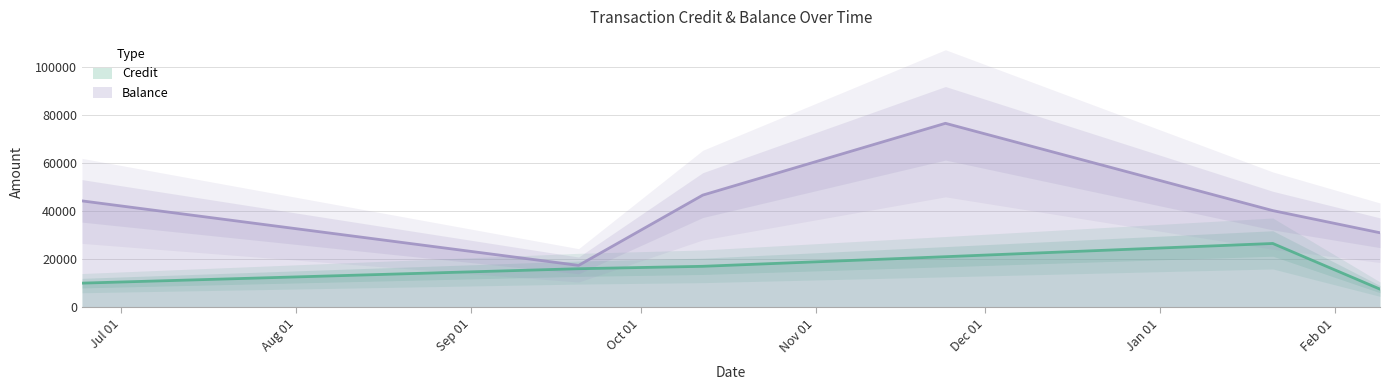

What is the spread (max minus min) of values at 24-06-2021?

34220.8